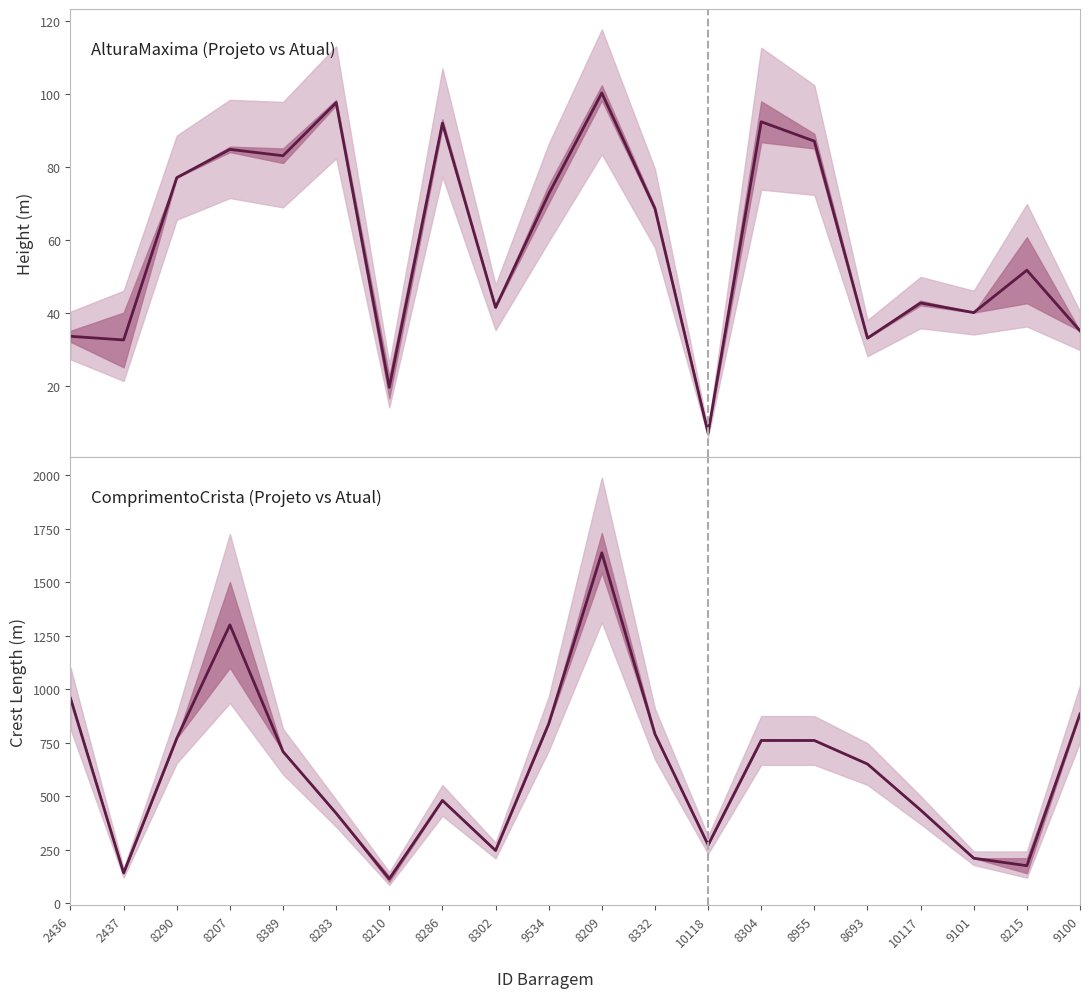

What is the difference between the maximum and minimum values in the Crest Length (m) series?

1523.3